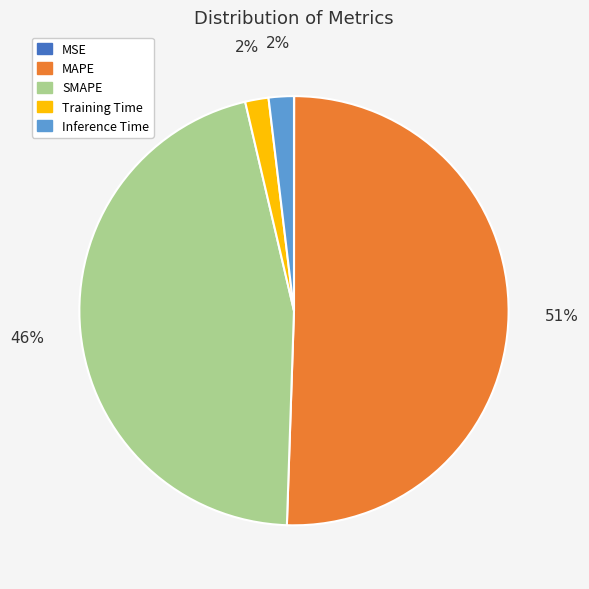

What percentage is the Inference Time slice, to the nearest percent?

2%